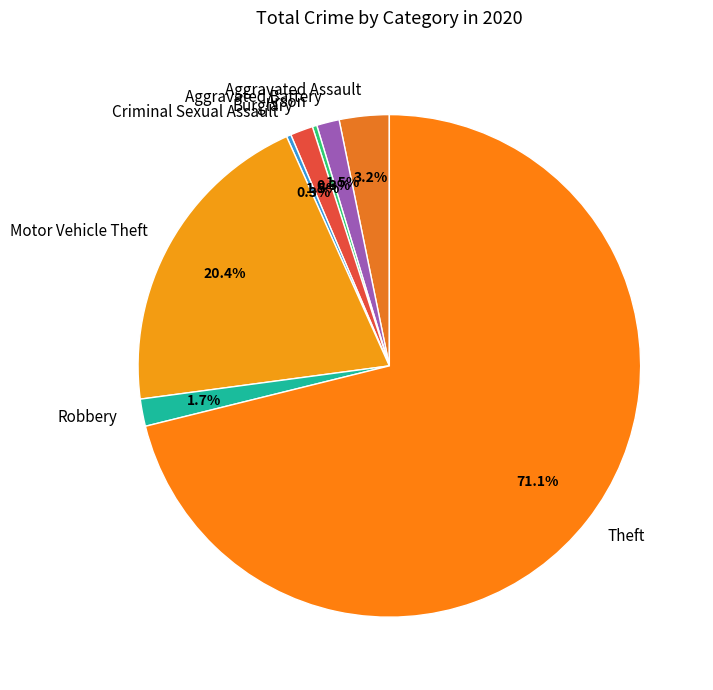

How many segments does this pie chart have?

8